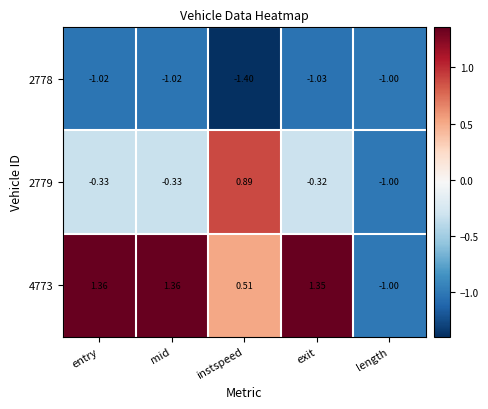

Which series changed the most between exit and length?

4773